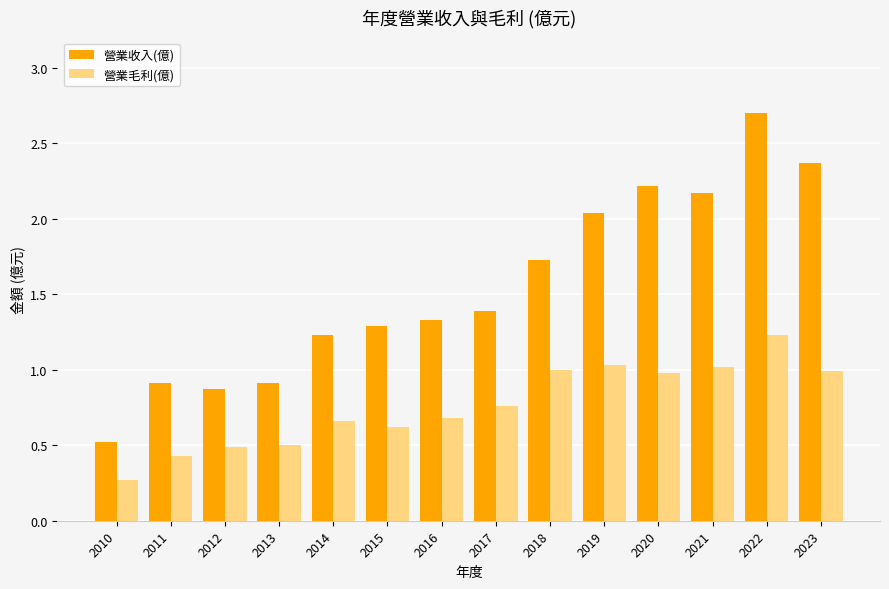

At how many categories does at least one series exceed 2?

5